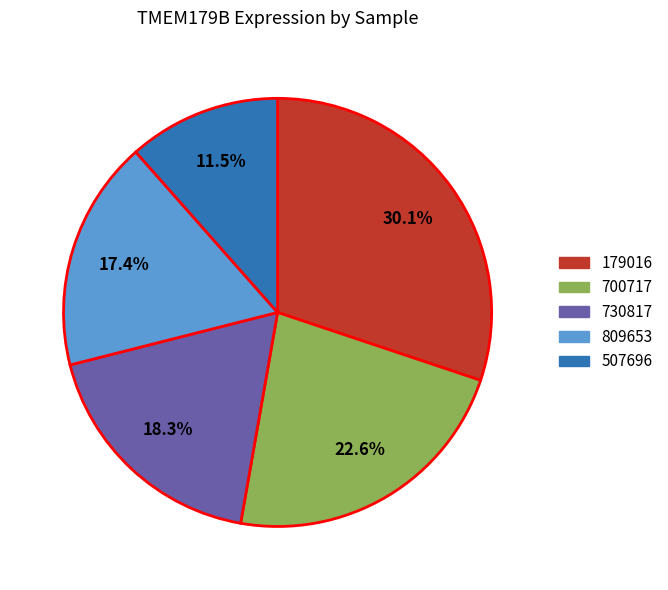

What is the smallest slice in the pie chart?

507696